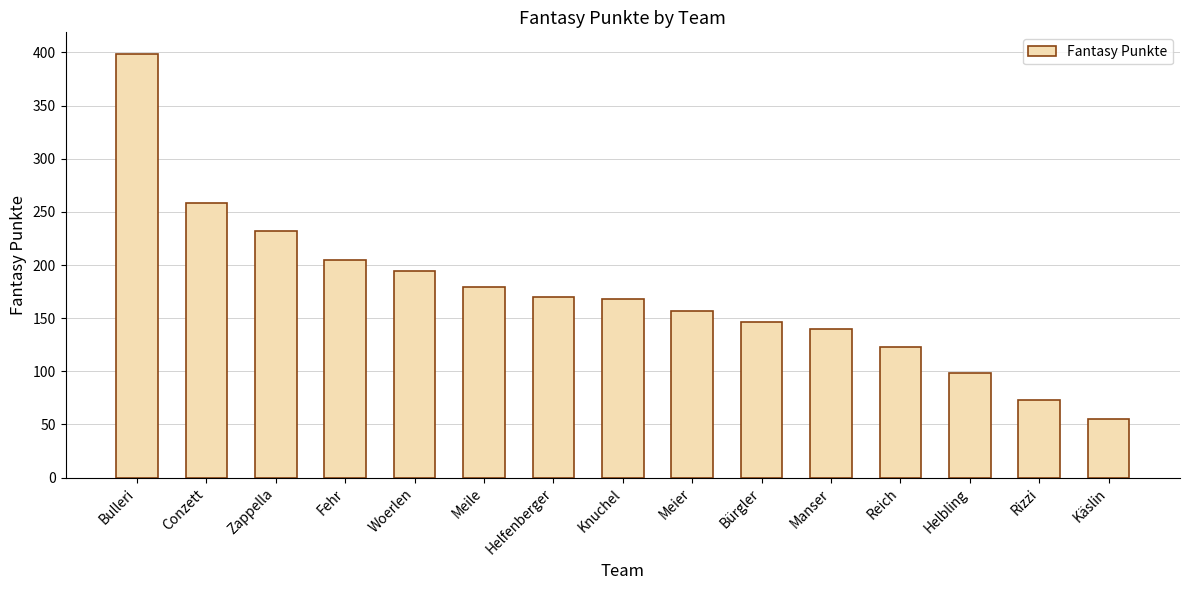

What is the difference between the values at Manser and Bulleri?

259